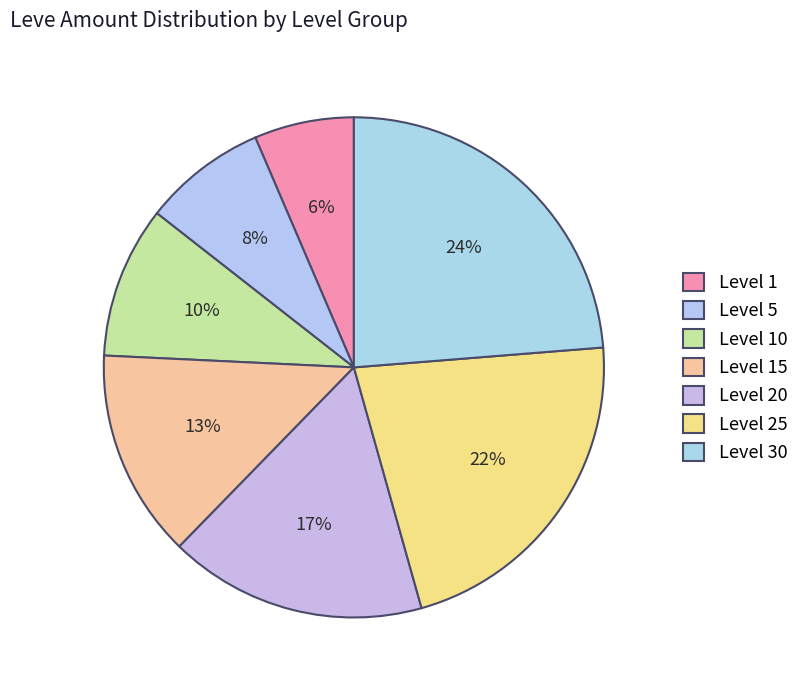

How many segments does this pie chart have?

7